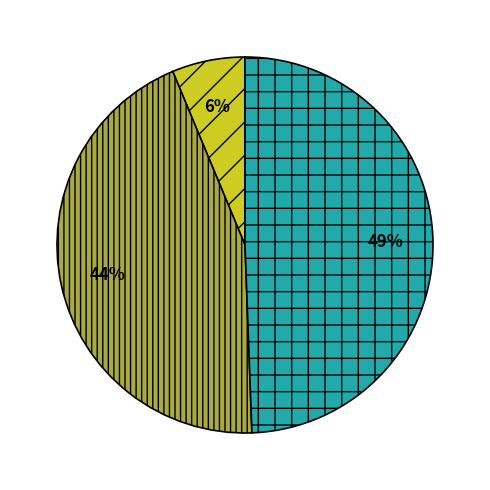

To the nearest percent, what is the difference between the largest and smallest slice percentages?

43%